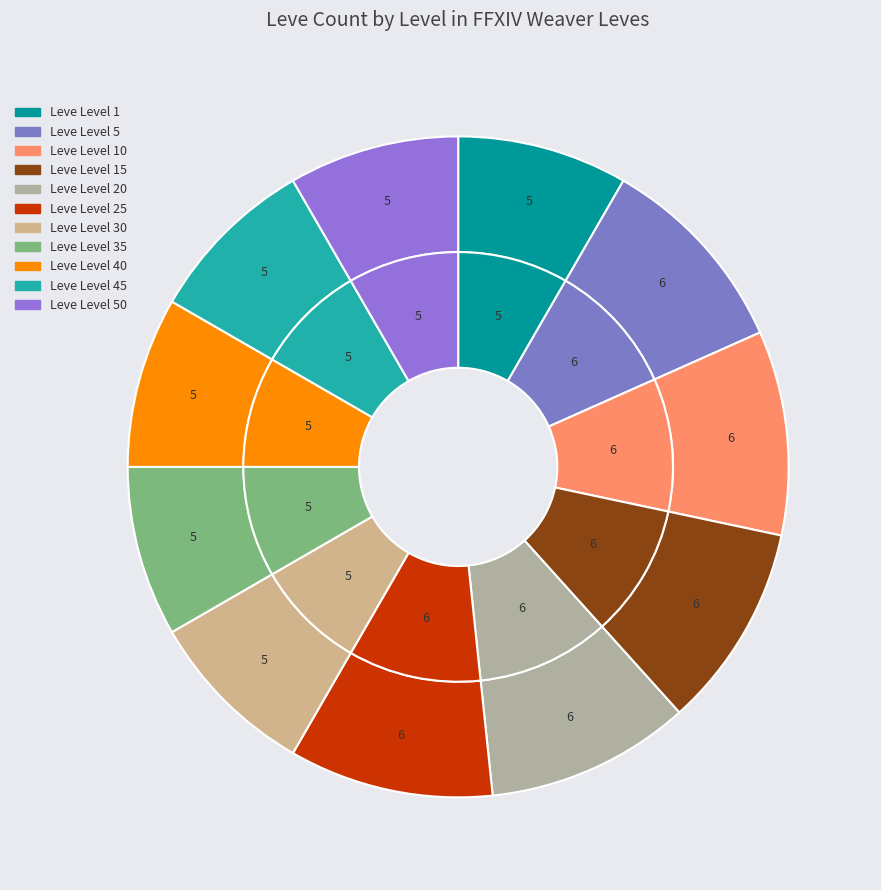

How much of the chart is everything except Leve Level 10?

90.0%